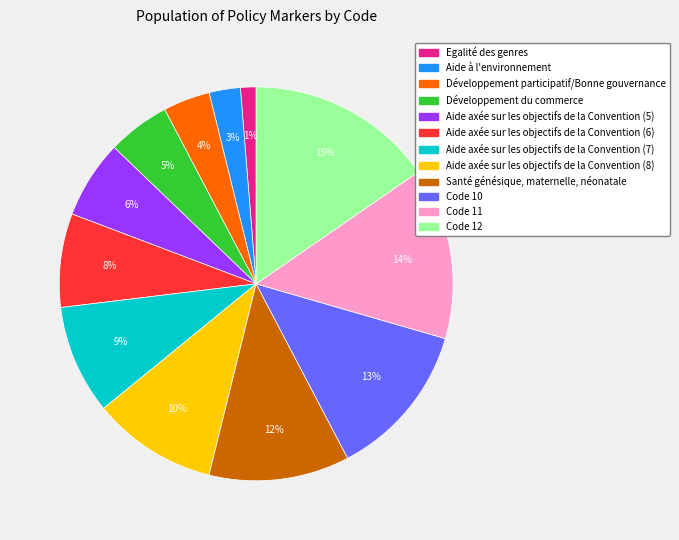

Is there a majority slice in this chart?

No